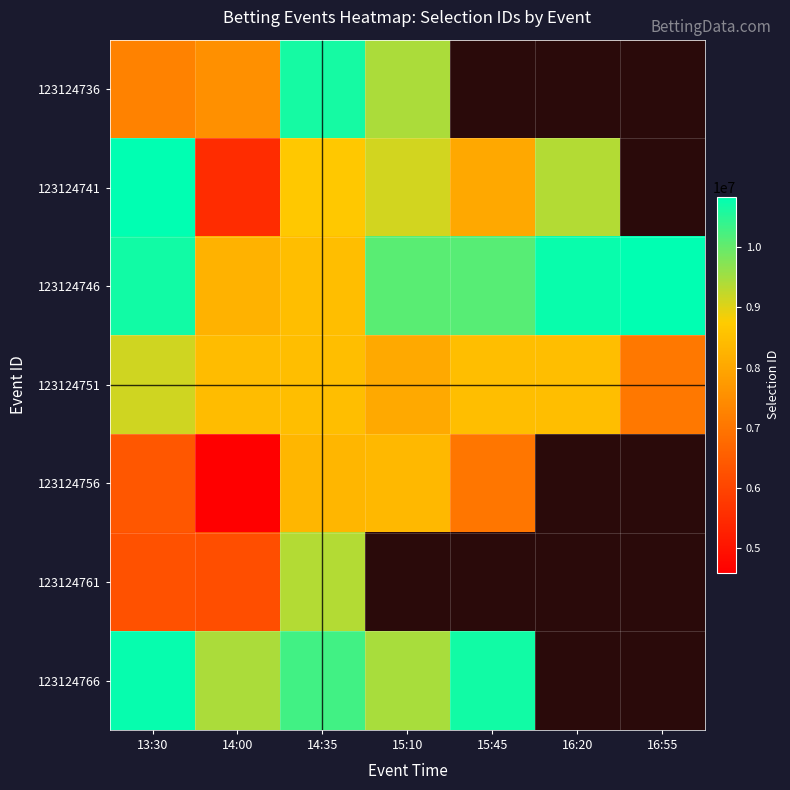

Which series has the widest spread of values?

123124741